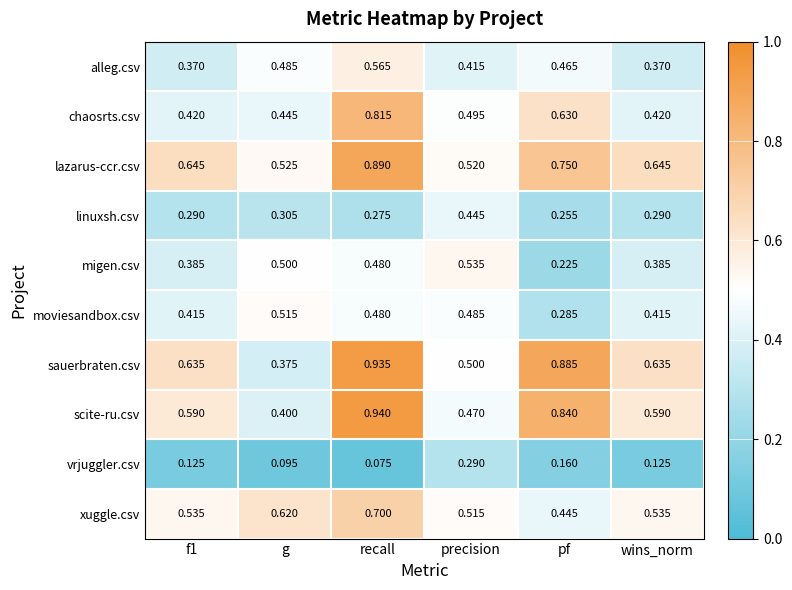

At which label is sauerbraten.csv closest to 0?

g